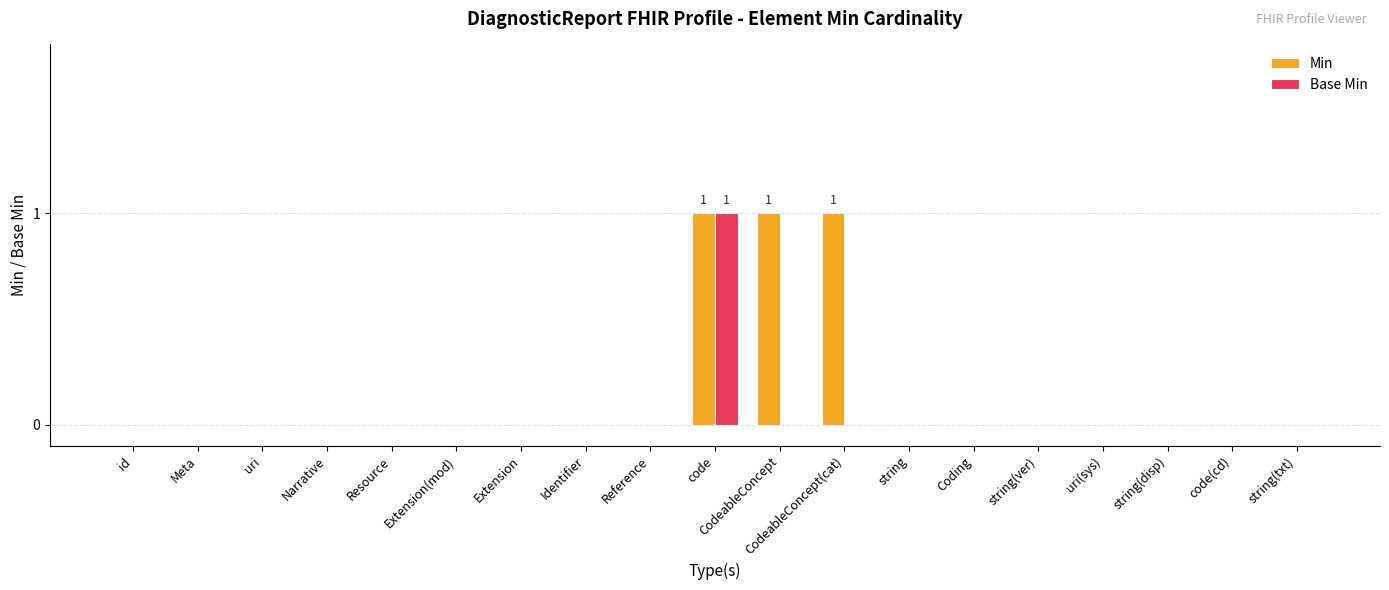

How many groups of bars are there?

19